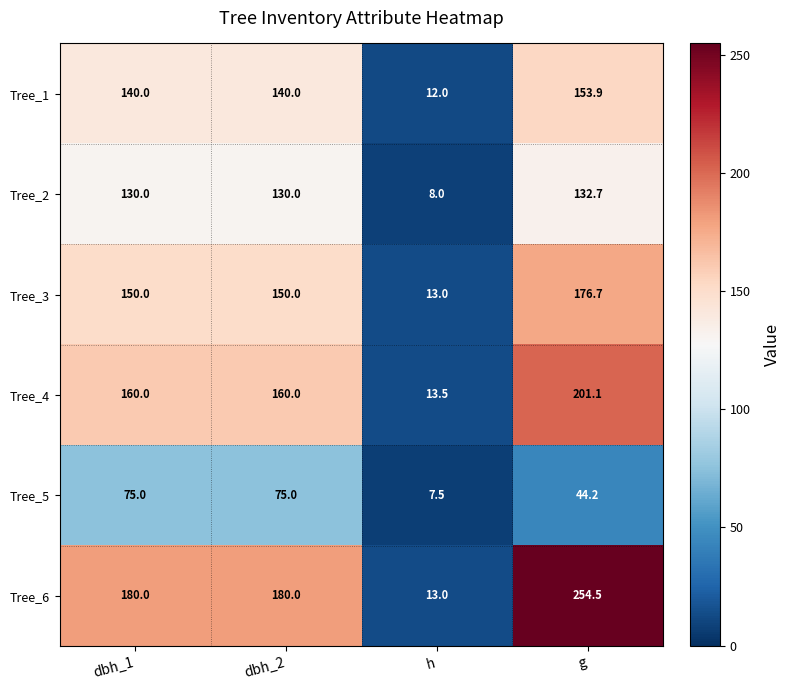

How many categories are shown in the chart?

4